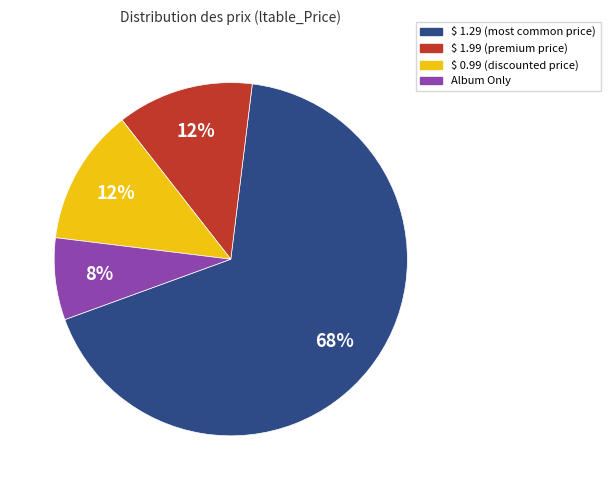

Is there a majority slice in this chart?

Yes